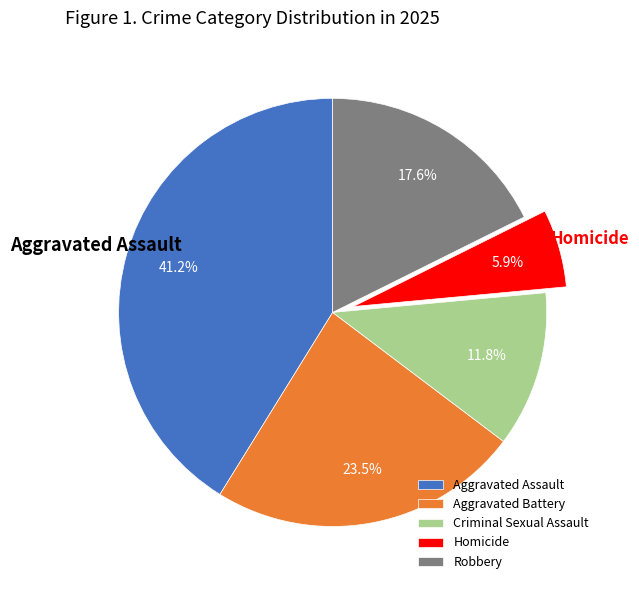

Combined, what portion of the pie is Aggravated Assault and Robbery?

58.8%